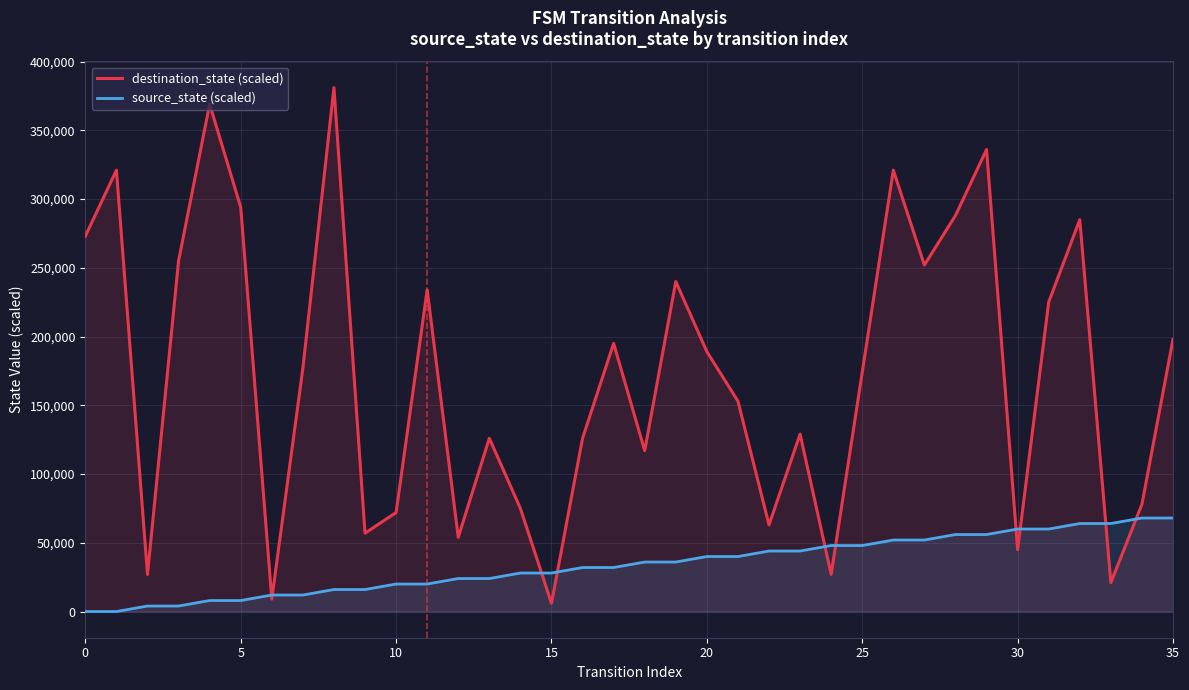

What is the average value of the destination_state (scaled) series?

172000